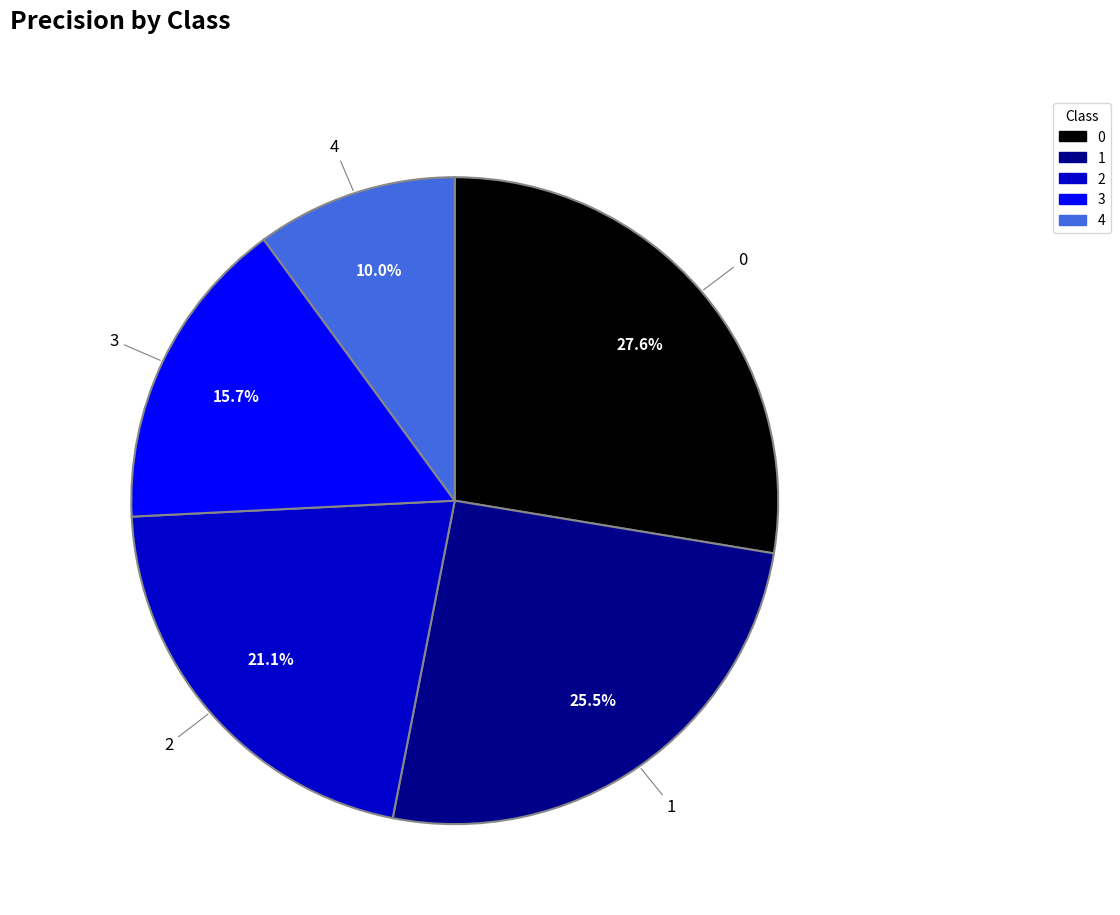

Combined, do 2 and 1 account for over 50%?

No